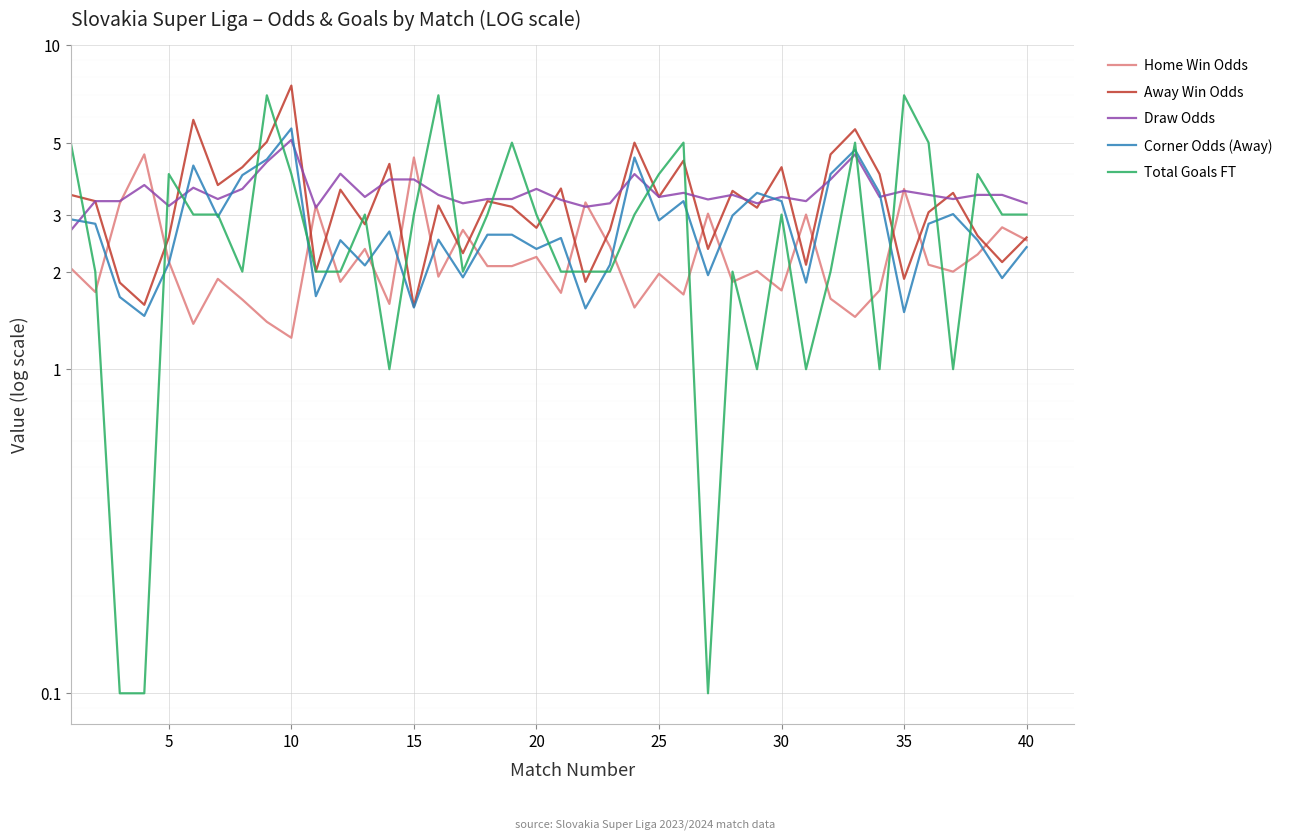

Reading right to left, extract all data points from this chart.

Home Win Odds: 2.5	2.7	2.3	2.0	2.1	3.6	1.8	1.4	1.6	3.0	1.8	2.0	1.9	3.0	1.7	2.0	1.6	2.4	3.3	1.7	2.2	2.1	2.1	2.7	1.9	4.5	1.6	2.4	1.9	3.2	1.2	1.4	1.6	1.9	1.4	2.1	4.6	3.2	1.7	2.0
Away Win Odds: 2.5	2.1	2.6	3.5	3.0	1.9	4.0	5.5	4.6	2.1	4.2	3.1	3.5	2.4	4.4	3.4	5.0	2.7	1.9	3.6	2.7	3.2	3.3	2.3	3.2	1.6	4.3	2.8	3.6	2.0	7.5	5.0	4.2	3.7	5.9	2.5	1.6	1.9	3.3	3.5
Draw Odds: 3.2	3.5	3.5	3.4	3.5	3.5	3.4	4.6	3.9	3.3	3.4	3.2	3.5	3.3	3.5	3.4	4.0	3.2	3.2	3.3	3.6	3.4	3.4	3.2	3.5	3.9	3.9	3.4	4.0	3.1	5.1	4.4	3.6	3.4	3.6	3.2	3.7	3.3	3.3	2.7
Corner Odds (Away): 2.4	1.9	2.5	3.0	2.8	1.5	3.5	4.8	4.0	1.9	3.3	3.5	3.0	1.9	3.3	2.9	4.5	2.1	1.5	2.5	2.4	2.6	2.6	1.9	2.5	1.6	2.7	2.1	2.5	1.7	5.5	4.4	4.0	3.0	4.2	2.1	1.5	1.7	2.8	2.9
Total Goals FT: 3.0	3.0	4.0	1.0	5.0	7.0	1.0	5.0	2.0	1.0	3.0	1.0	2.0	0.1	5.0	4.0	3.0	2.0	2.0	2.0	3.0	5.0	3.0	2.0	7.0	3.0	1.0	3.0	2.0	2.0	4.0	7.0	2.0	3.0	3.0	4.0	0.1	0.1	2.0	5.0